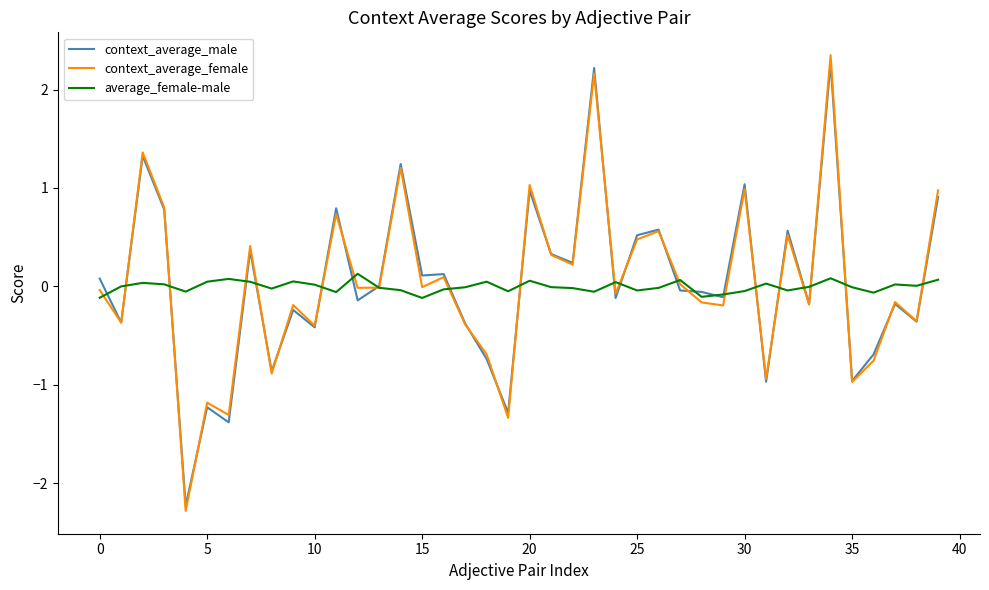

What is the minimum value shown in the chart?

-2.3